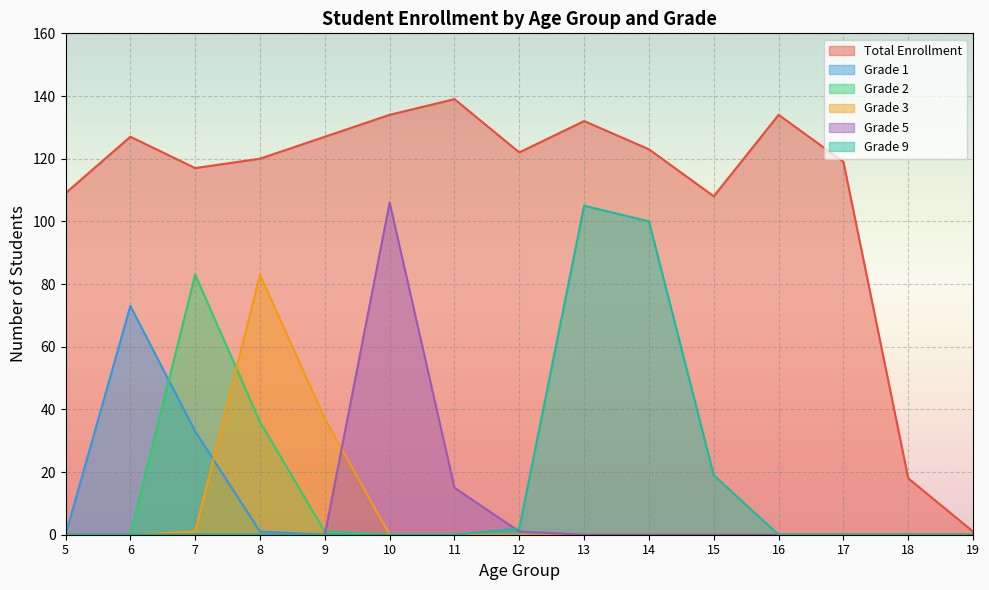

Between 10 and 8, which is larger?

10